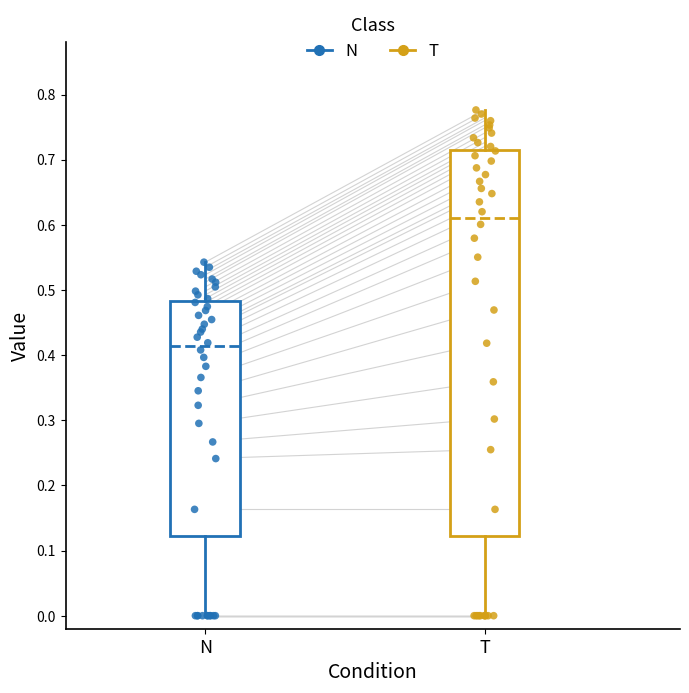

Which box is the tallest, from its lower edge to its upper edge?

T